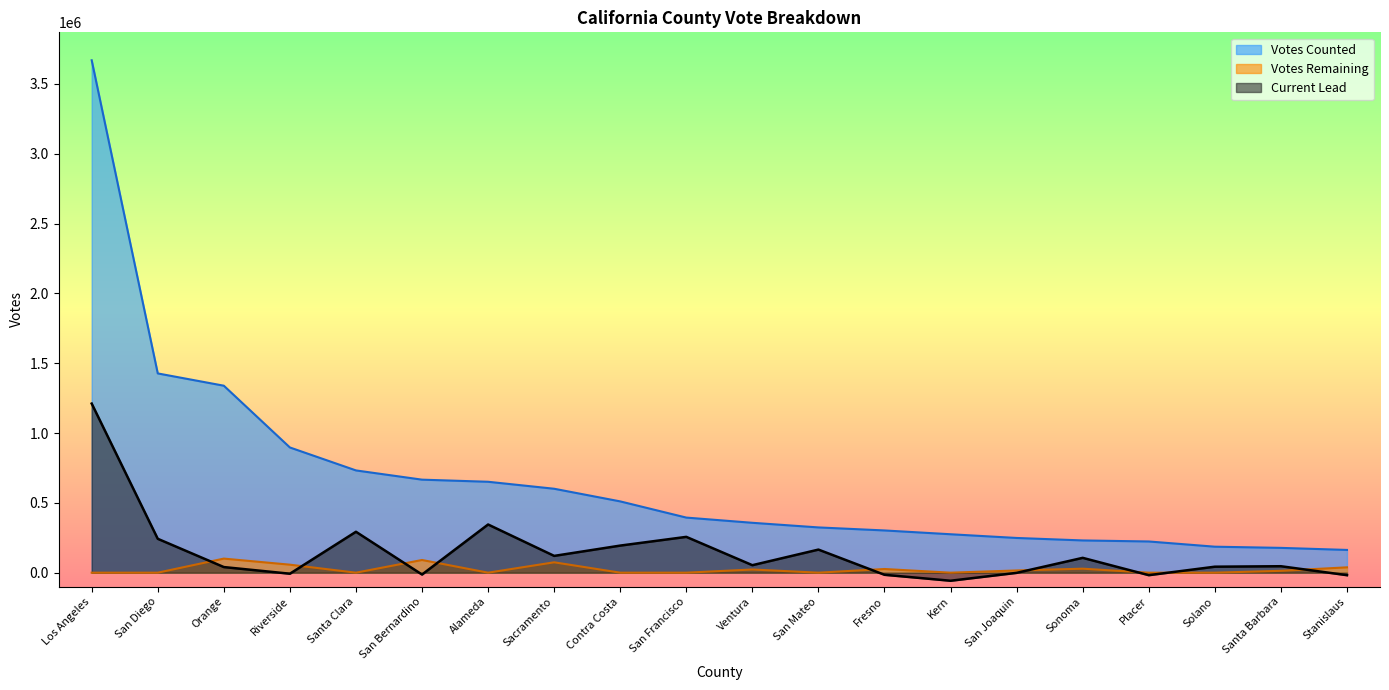

What is the sum of the Votes Remaining values at Contra Costa and Sacramento?

74273